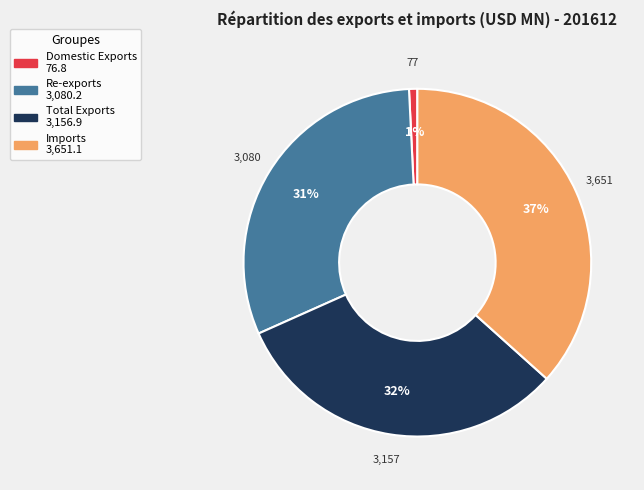

Count the number of slices in the pie.

4